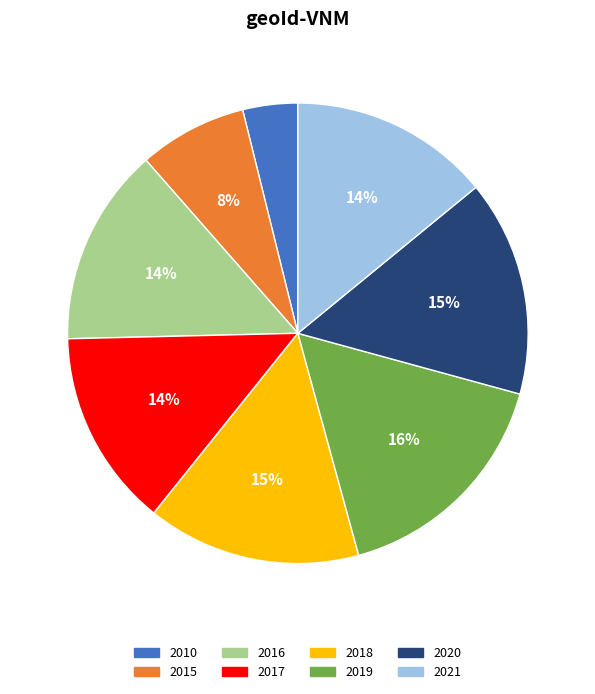

To the nearest percent, what is the combined percentage of 2018 and 2017?

29%